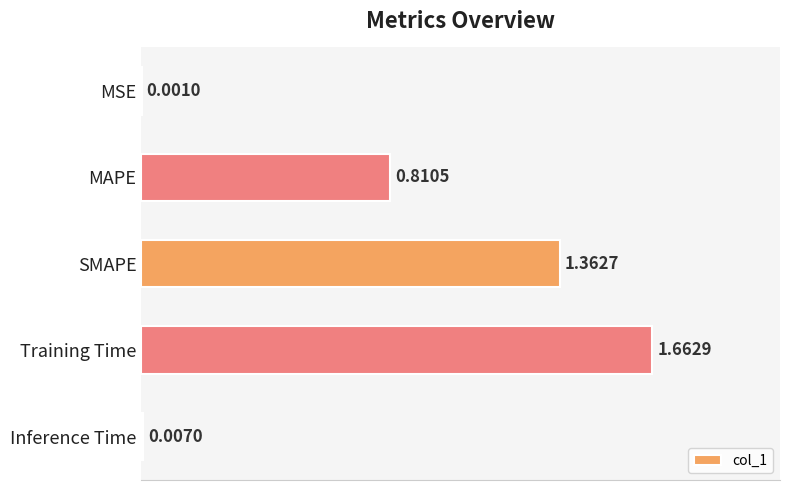

Where is the data nearest to the value 0?

MSE